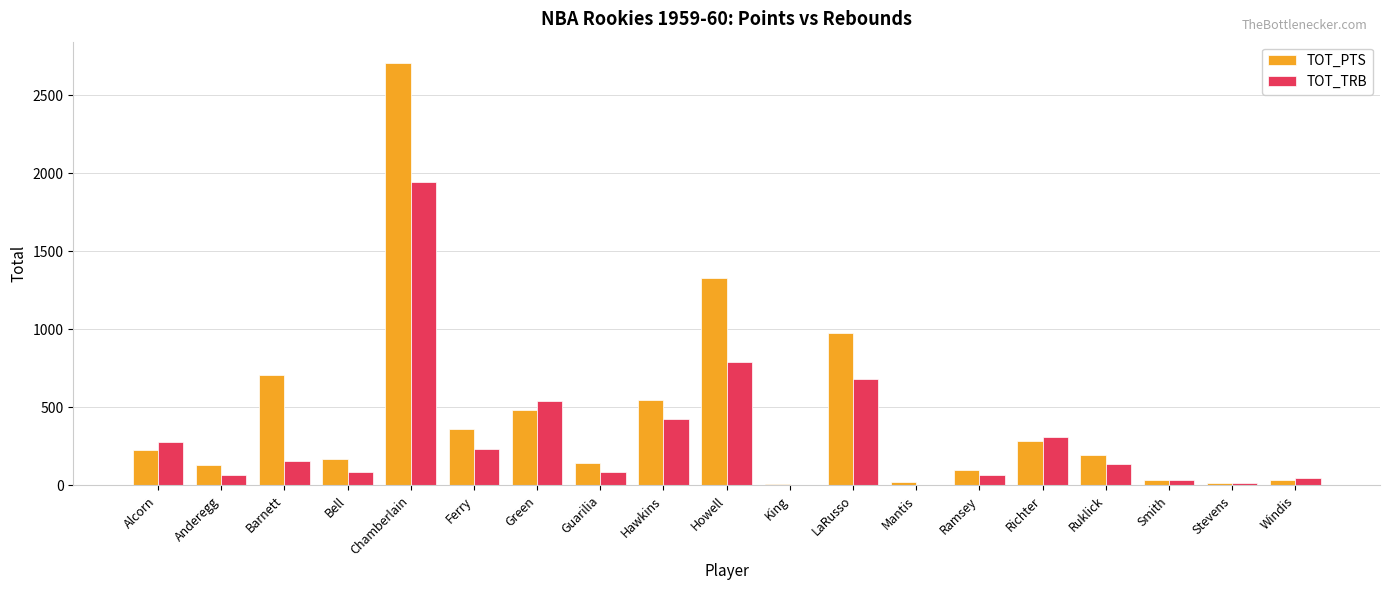

Are the bars horizontal?

No